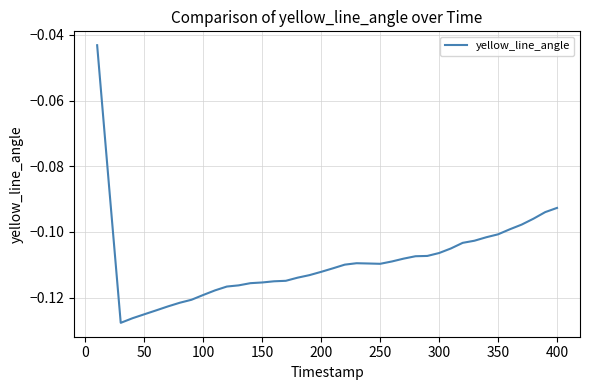

What is the average value?

-0.1